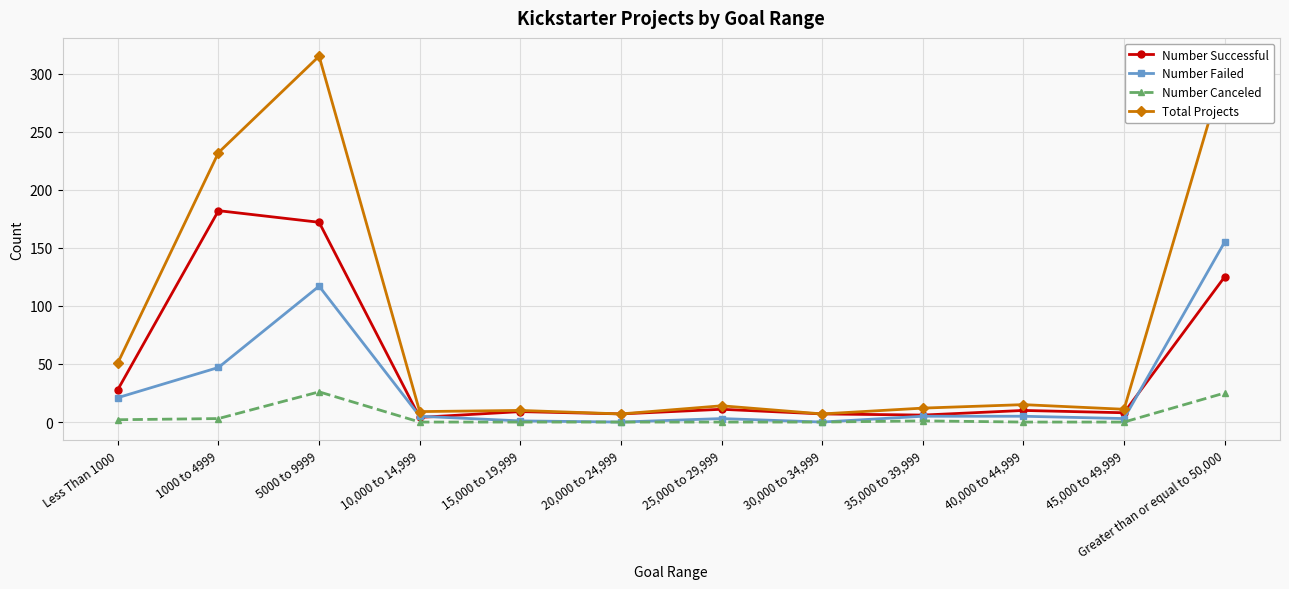

At which category does the chart reach its peak across all series?

5000 to 9999